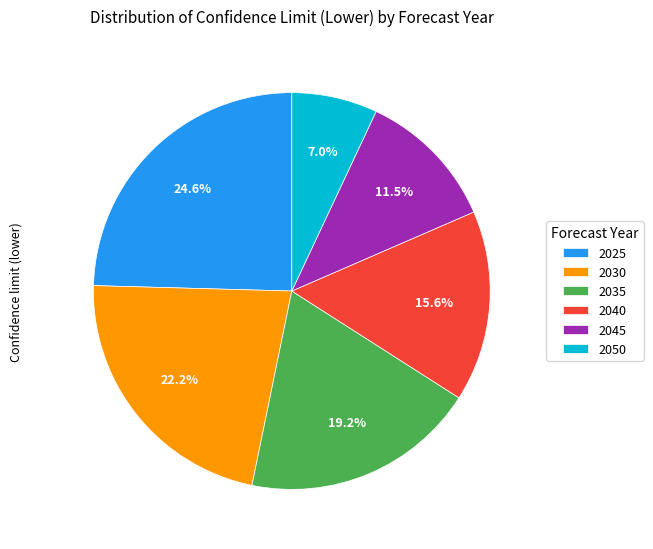

Between 2040 and 2035, which is larger?

2035